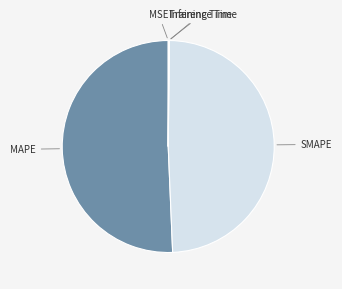

Does any single category account for the majority?

Yes